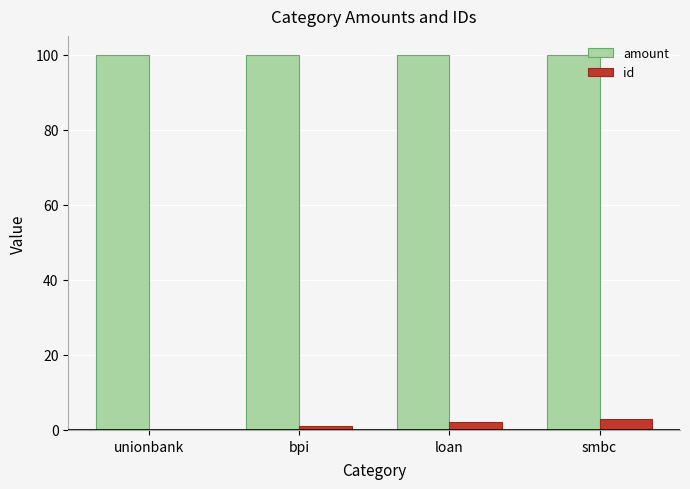

What is the maximum value shown in the chart?

100